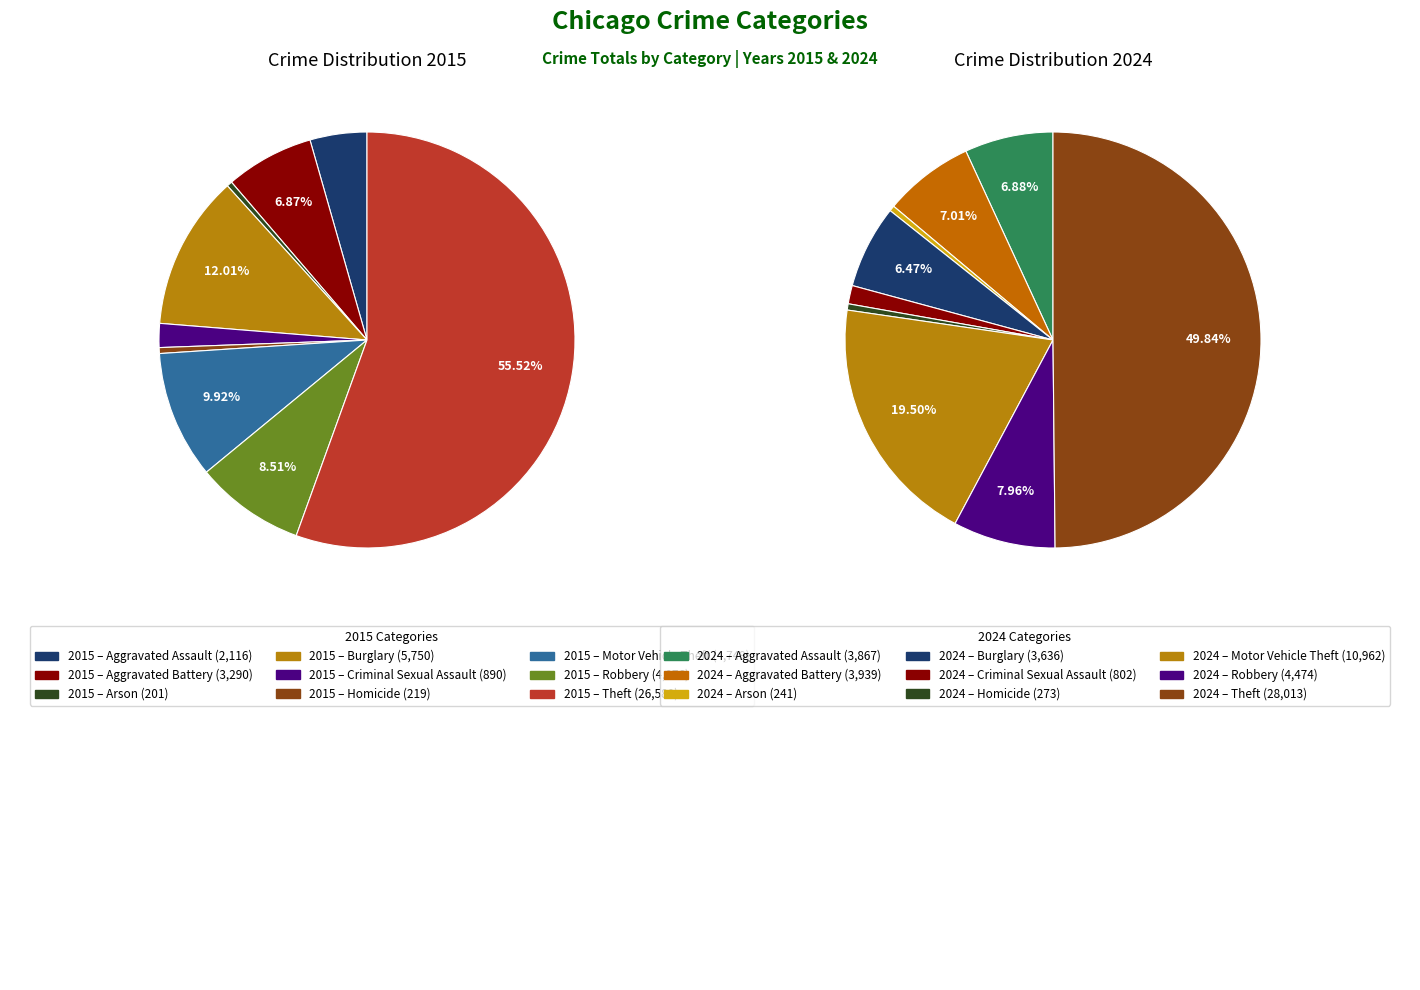

How many segments does this pie chart have?

9